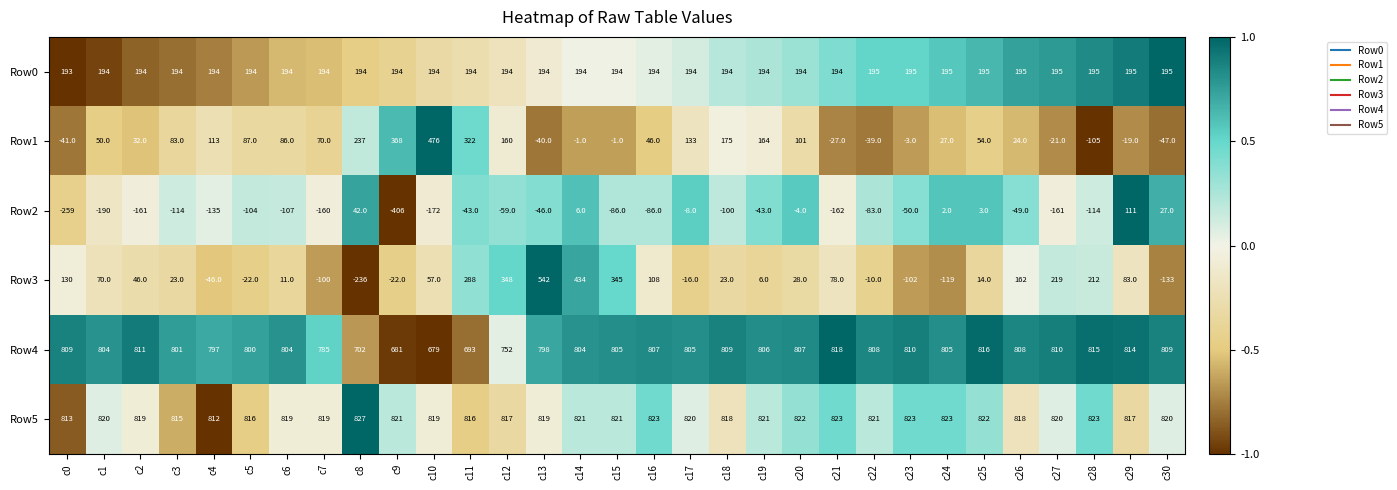

At c1, list the series in order from smallest to largest.

Row2, Row1, Row3, Row0, Row4, Row5